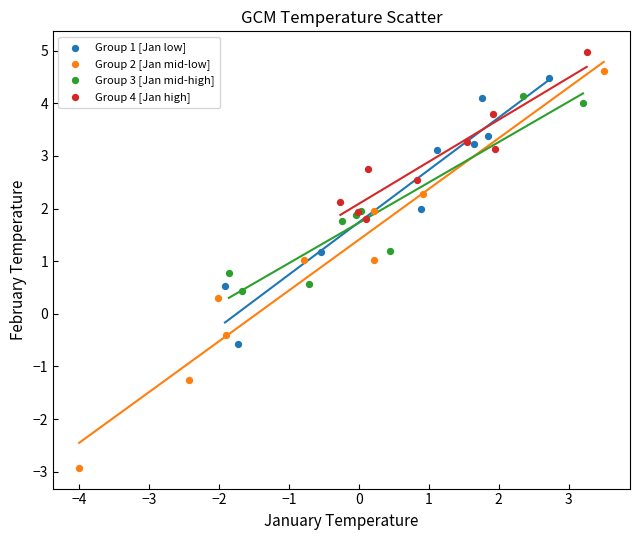

Which series contains the lowest Y value?

Group 2 [Jan mid-low]